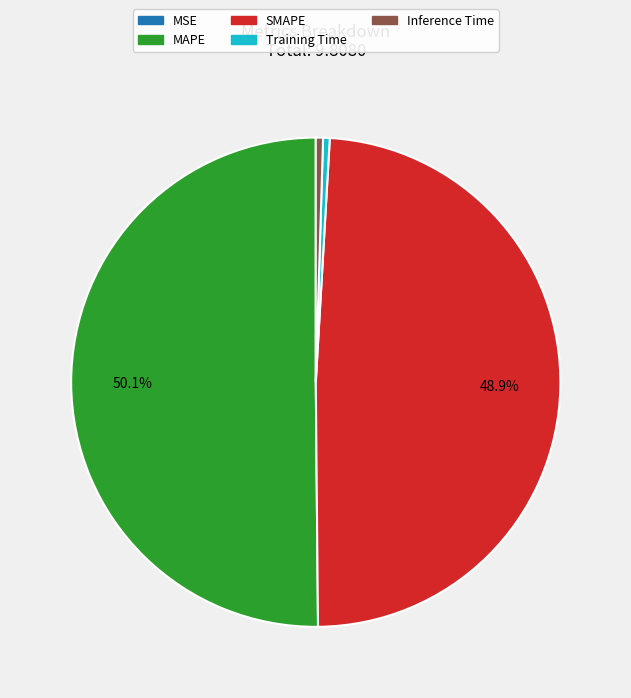

Does Inference Time account for over 50% of the chart?

No